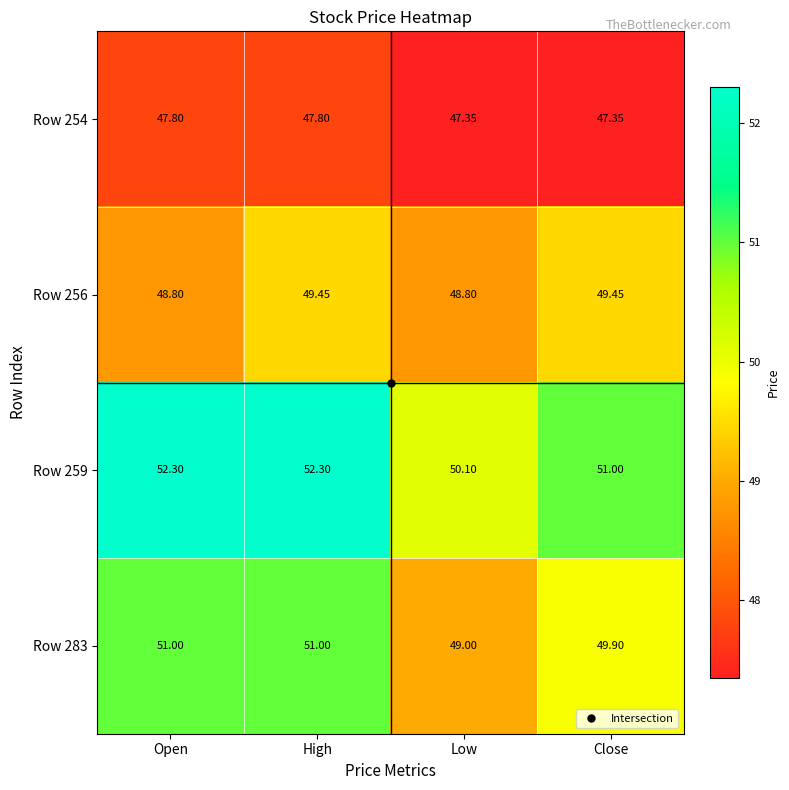

Count the number of data series in this chart.

4